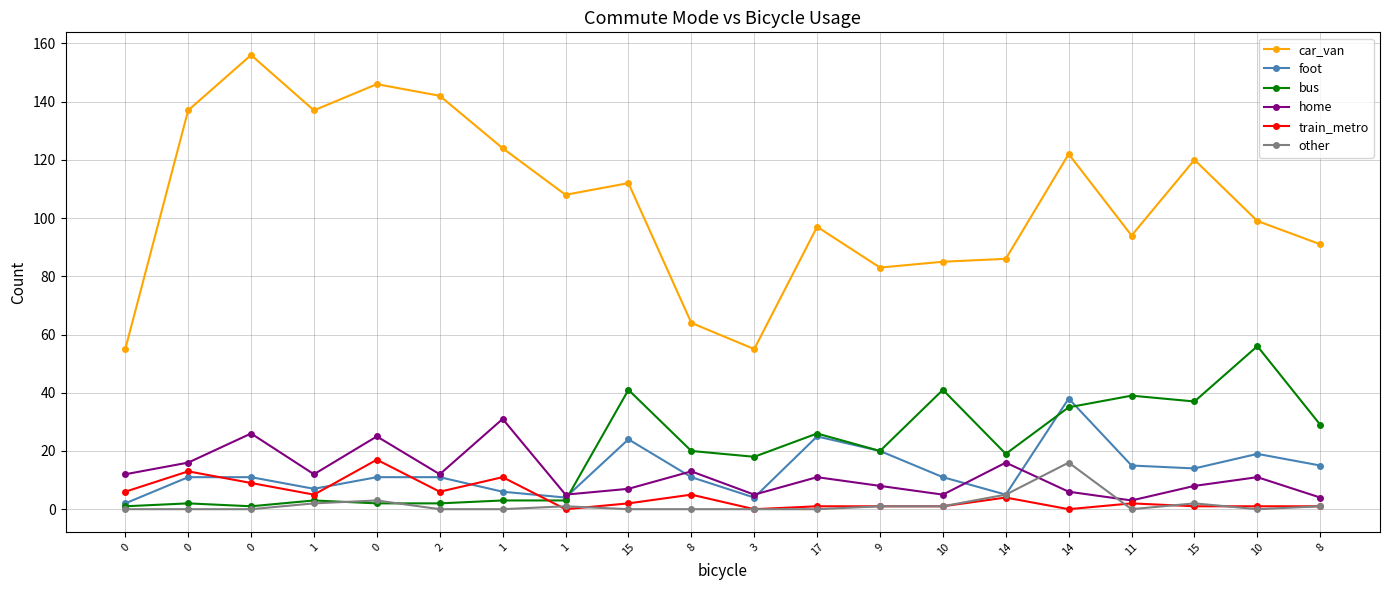

How many lines are shown in the chart?

6